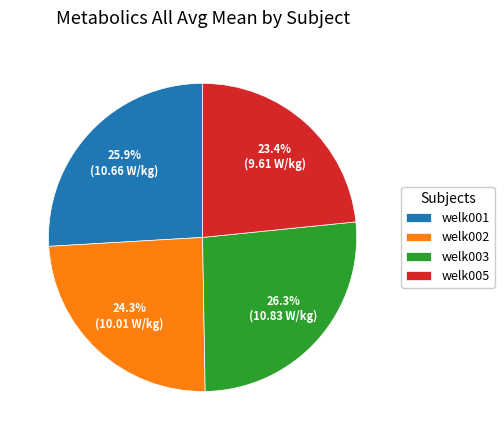

Is there a majority slice in this chart?

No